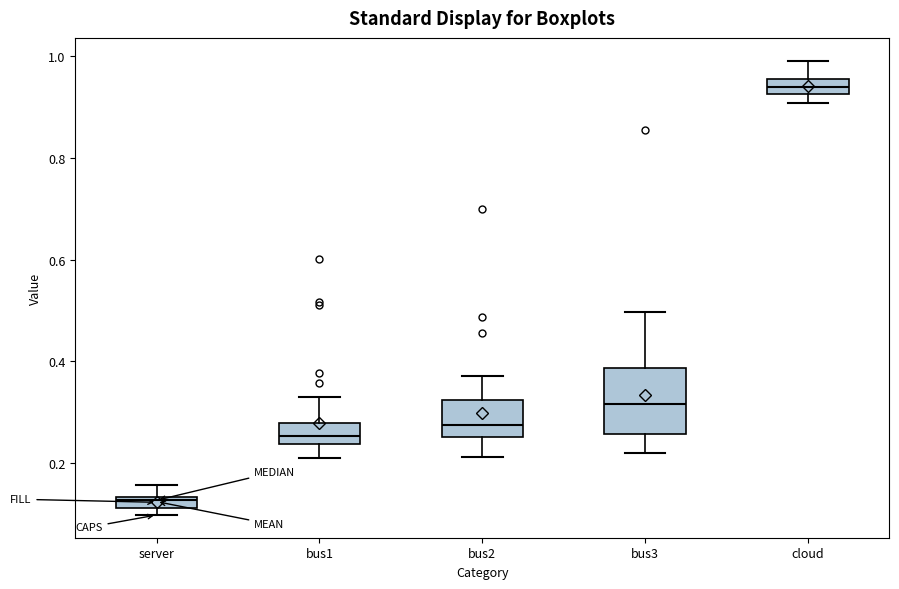

Which box's median line is the lowest?

server